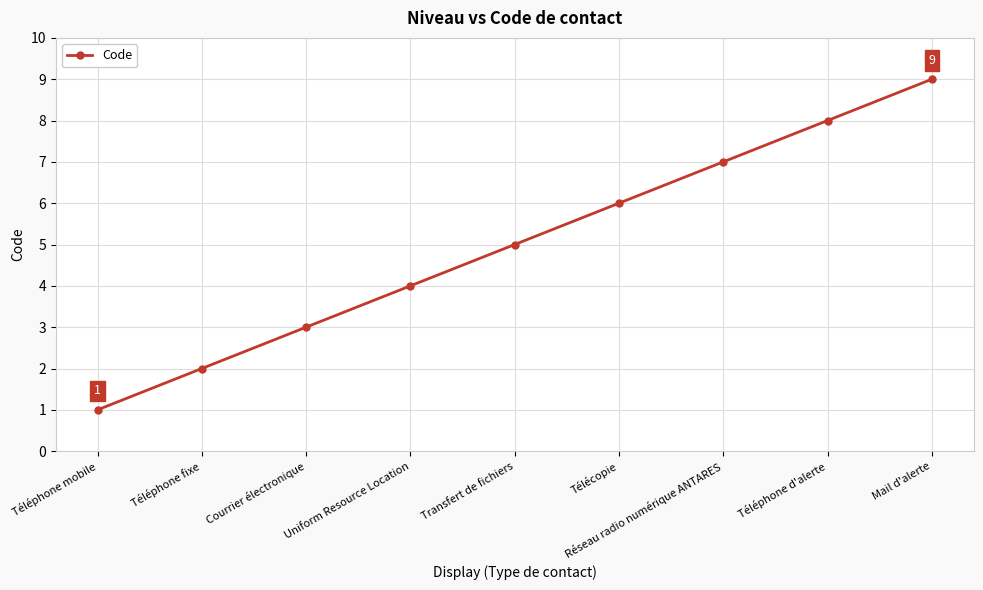

Reading left to right, what are all the values shown in this chart?

1	2	3	4	5	6	7	8	9